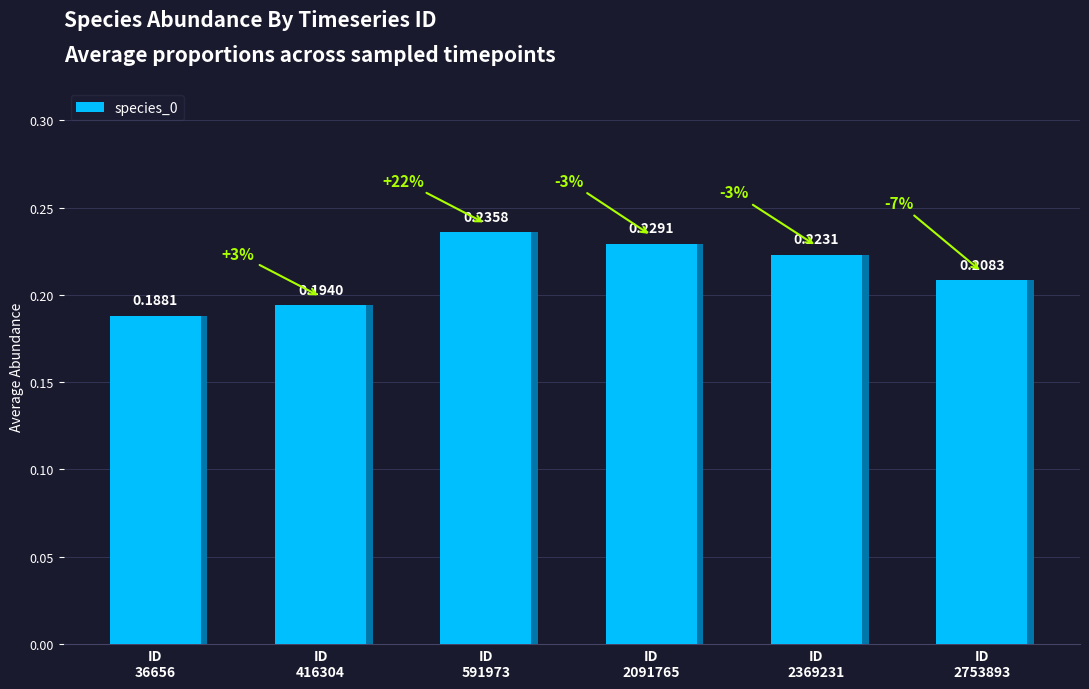

Reading right to left, extract all data points from this chart.

0.2	0.2	0.2	0.2	0.2	0.2